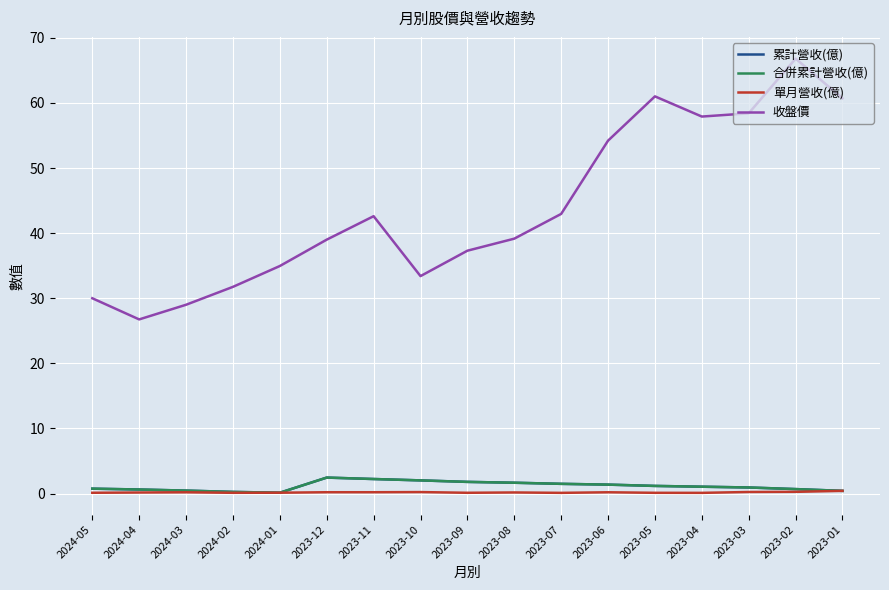

Does the chart display data point markers on the line(s)?

No